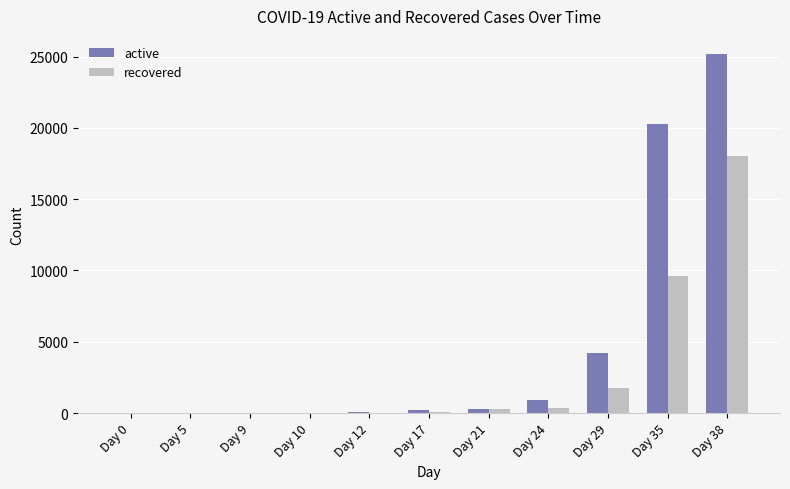

What is the maximum value shown in the chart?

25199